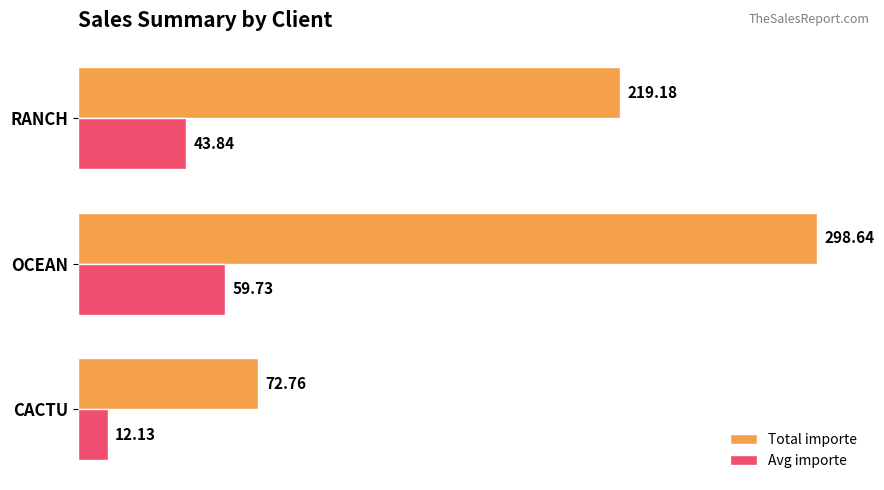

What is the average value of the Avg importe series?

38.6